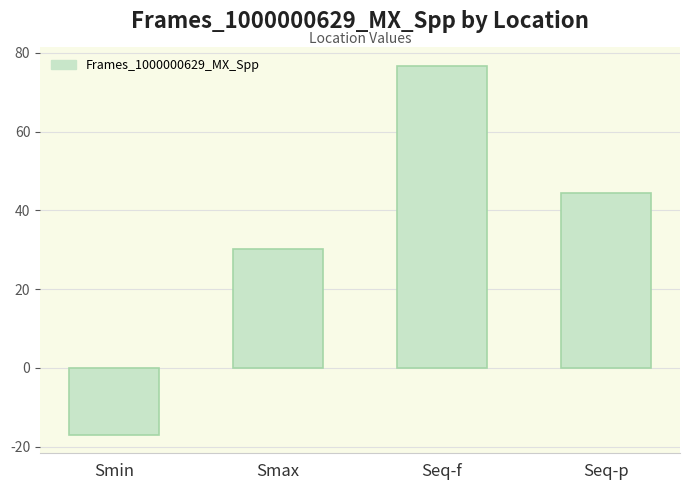

List the labels in order of value, largest first.

Seq-f, Seq-p, Smax, Smin